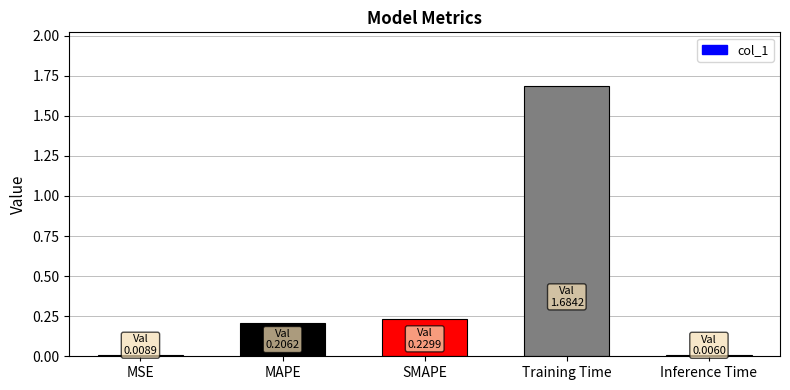

Are the bars horizontal?

No